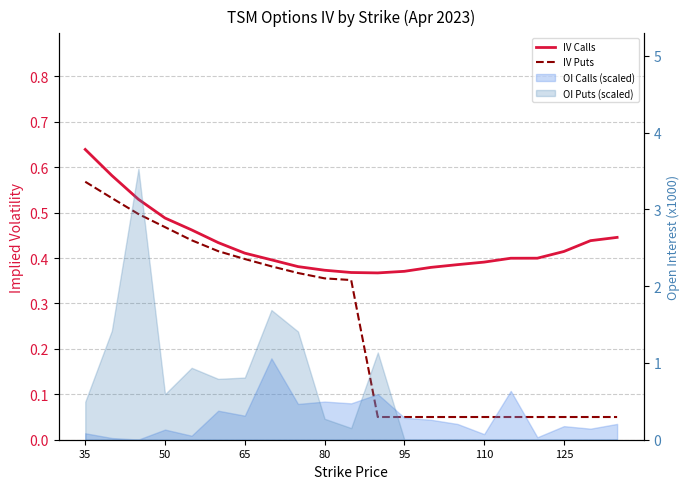

Is this an area chart (filled region under the line)?

No